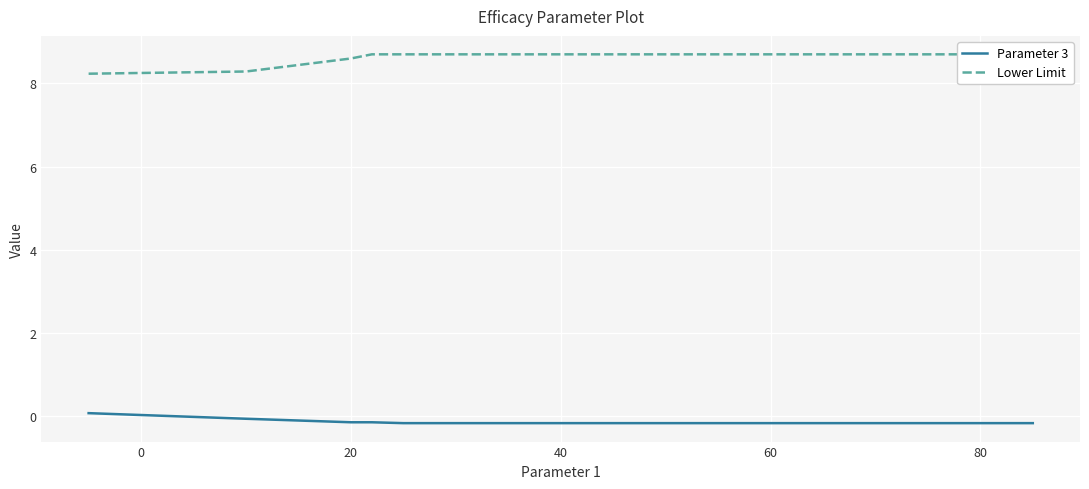

What is the average value of the Parameter 3 series?

-0.1